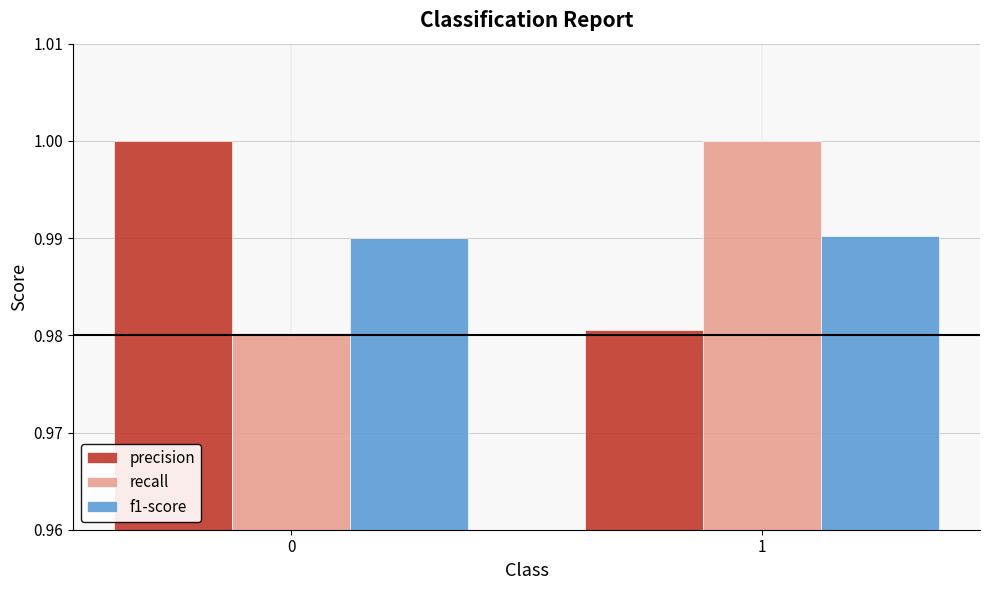

How many series are shown in this chart?

3